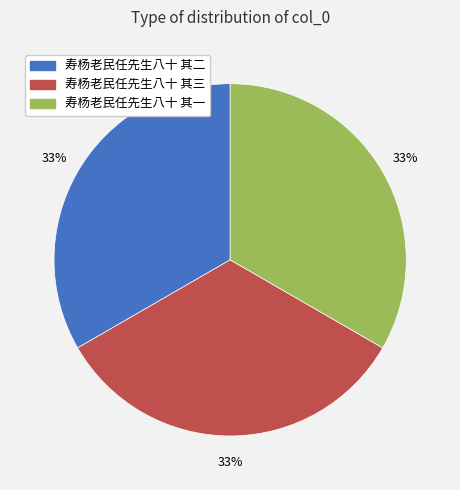

Approximately how many times larger is the value at 寿杨老民任先生八十 其二 compared to 寿杨老民任先生八十 其三?

1.0